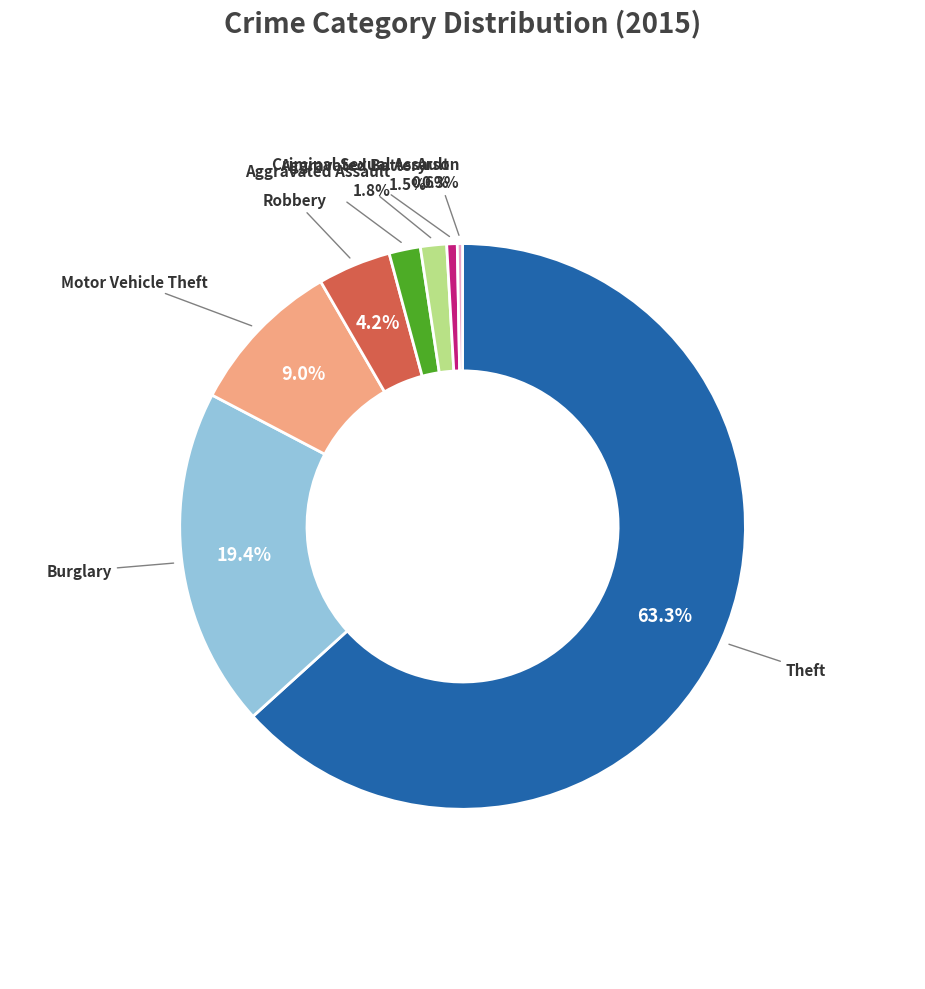

How many segments does this pie chart have?

8